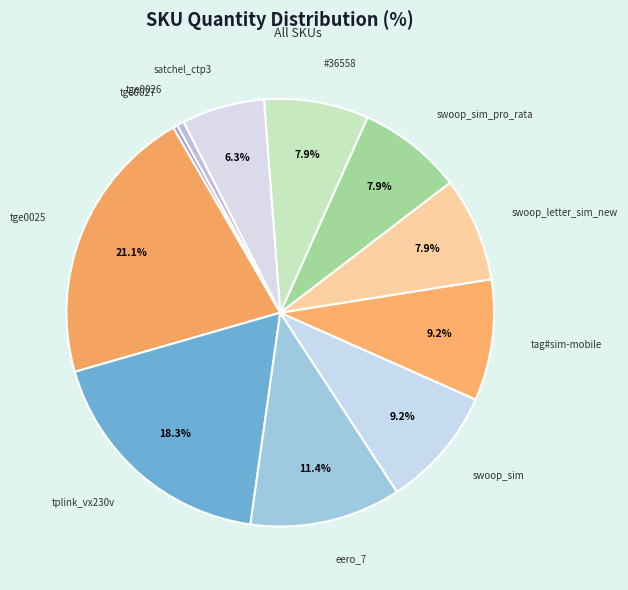

Does tge0026 represent more than half of the total?

No